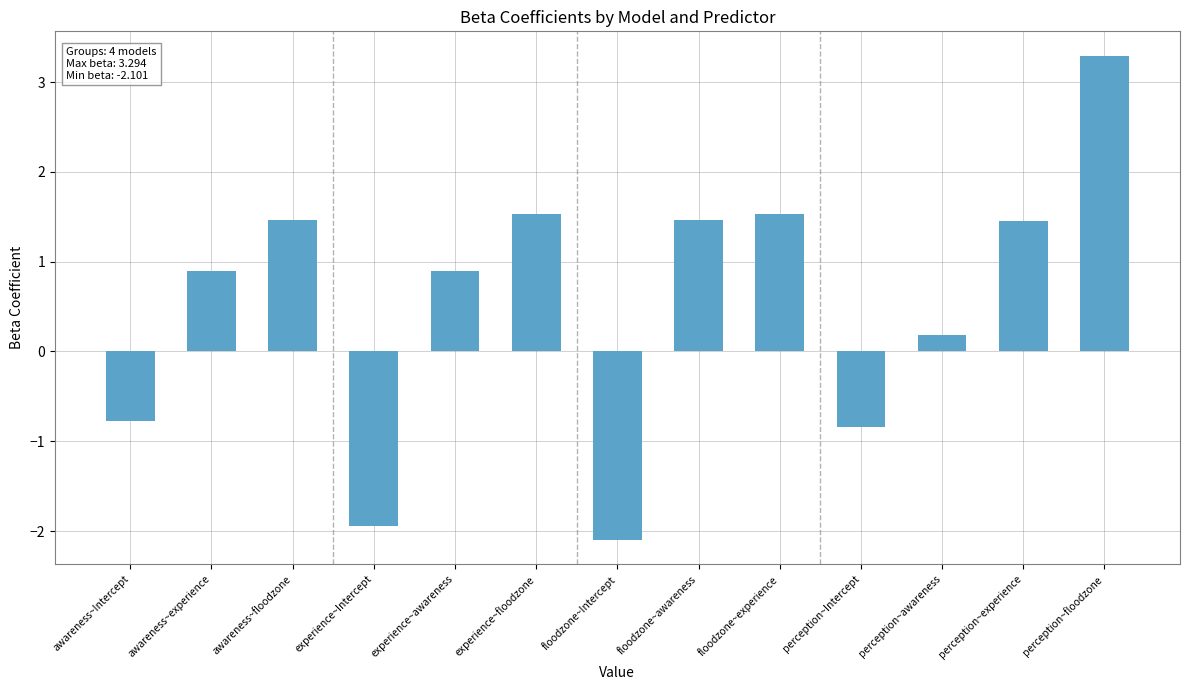

How many series are shown in this chart?

1